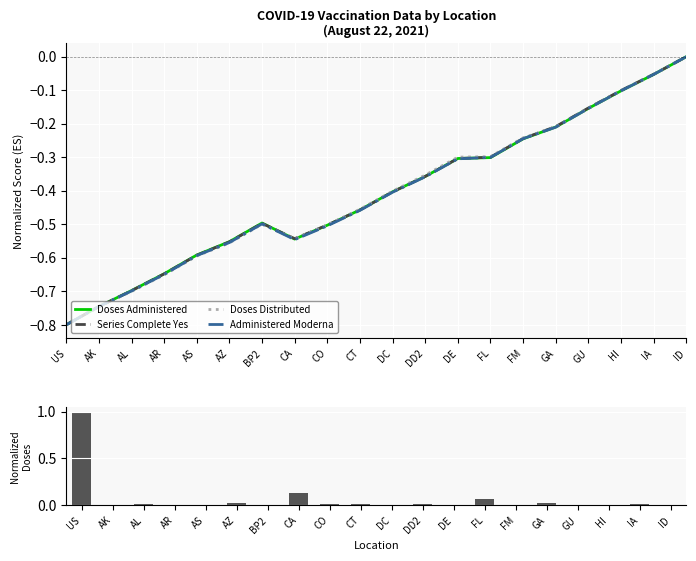

Does the chart contain stacked bars?

No